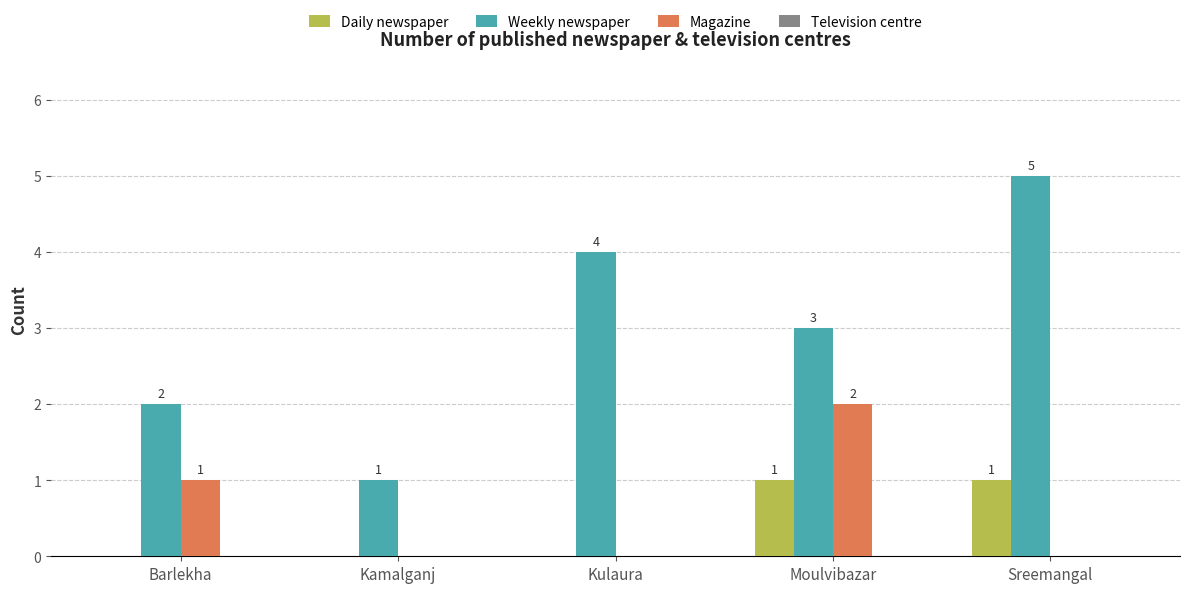

Where is Magazine nearest to the value 1?

Barlekha